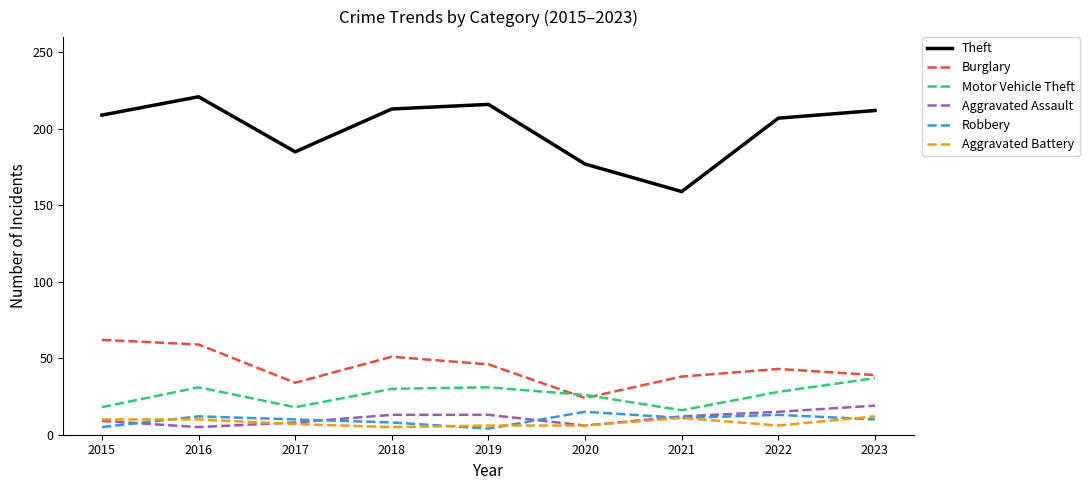

What is the difference between the maximum and minimum values in the Burglary series?

38